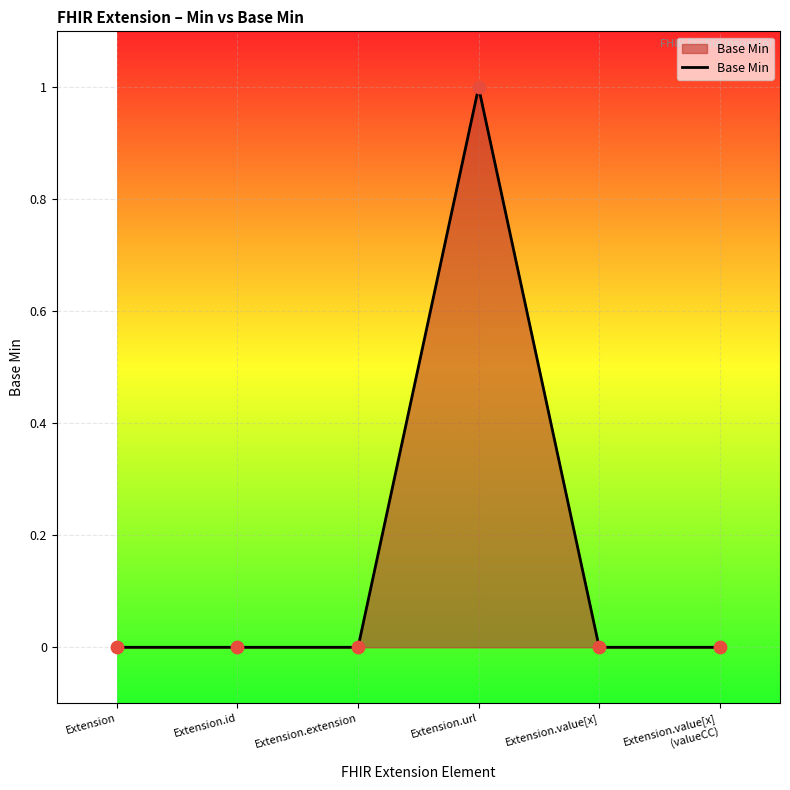

True or false: there are more than 2 points higher than both neighbors.

False